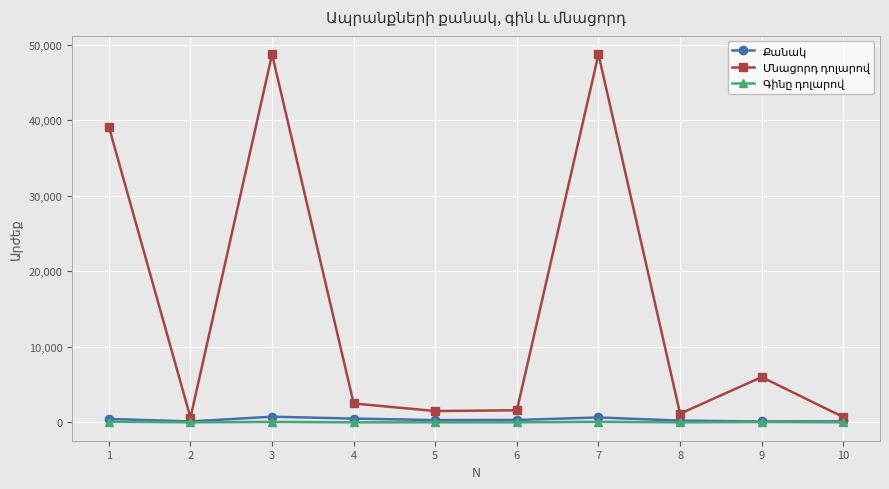

What is the maximum value shown in the chart?

48750